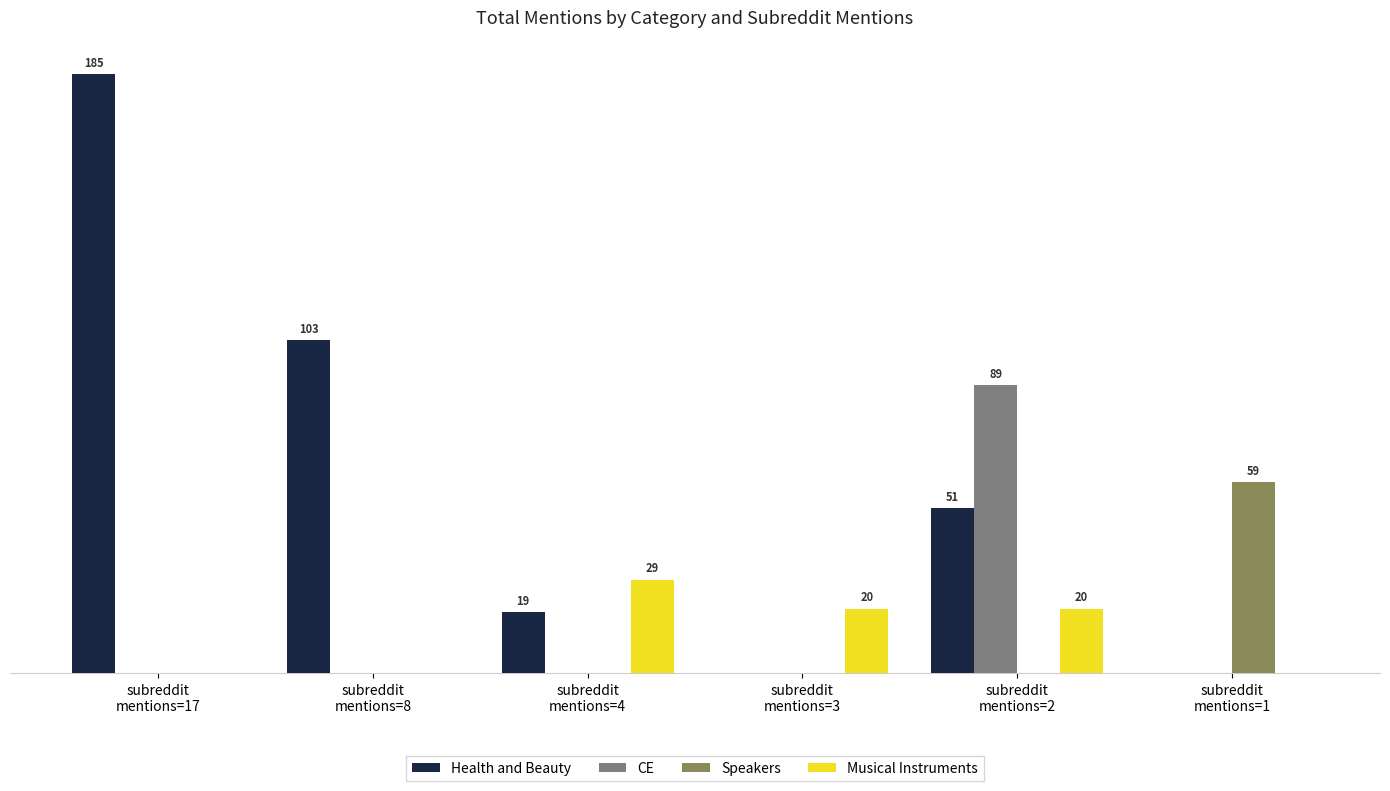

Reading left to right, transcribe all the data shown in this chart.

Health and Beauty: subreddit
mentions=17=185	subreddit
mentions=8=103	subreddit
mentions=4=19	subreddit
mentions=3=0	subreddit
mentions=2=51	subreddit
mentions=1=0
CE: subreddit
mentions=17=0	subreddit
mentions=8=0	subreddit
mentions=4=0	subreddit
mentions=3=0	subreddit
mentions=2=89	subreddit
mentions=1=0
Speakers: subreddit
mentions=17=0	subreddit
mentions=8=0	subreddit
mentions=4=0	subreddit
mentions=3=0	subreddit
mentions=2=0	subreddit
mentions=1=59
Musical Instruments: subreddit
mentions=17=0	subreddit
mentions=8=0	subreddit
mentions=4=29	subreddit
mentions=3=20	subreddit
mentions=2=20	subreddit
mentions=1=0